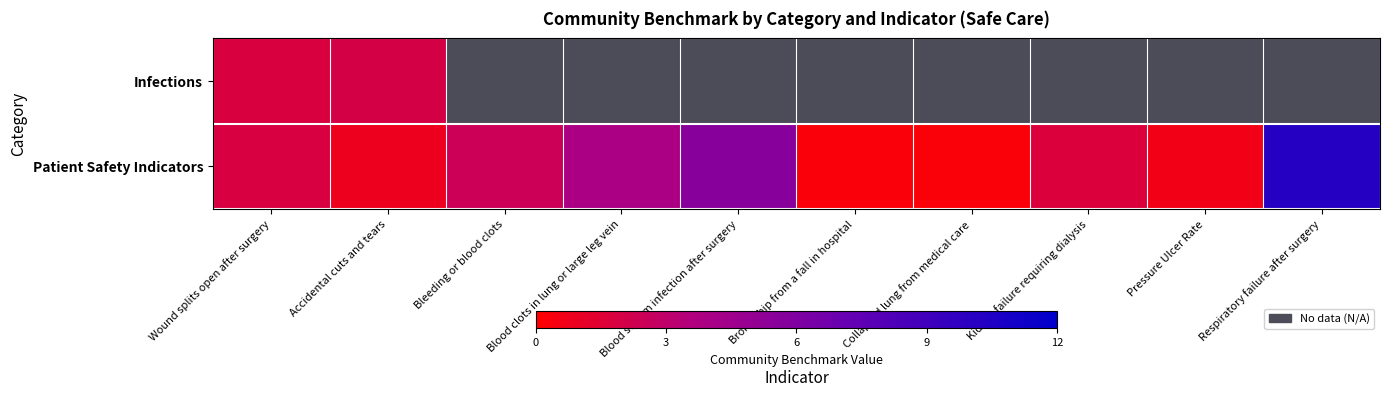

Where does the Patient Safety Indicators series first go above 1?

Wound splits open after surgery